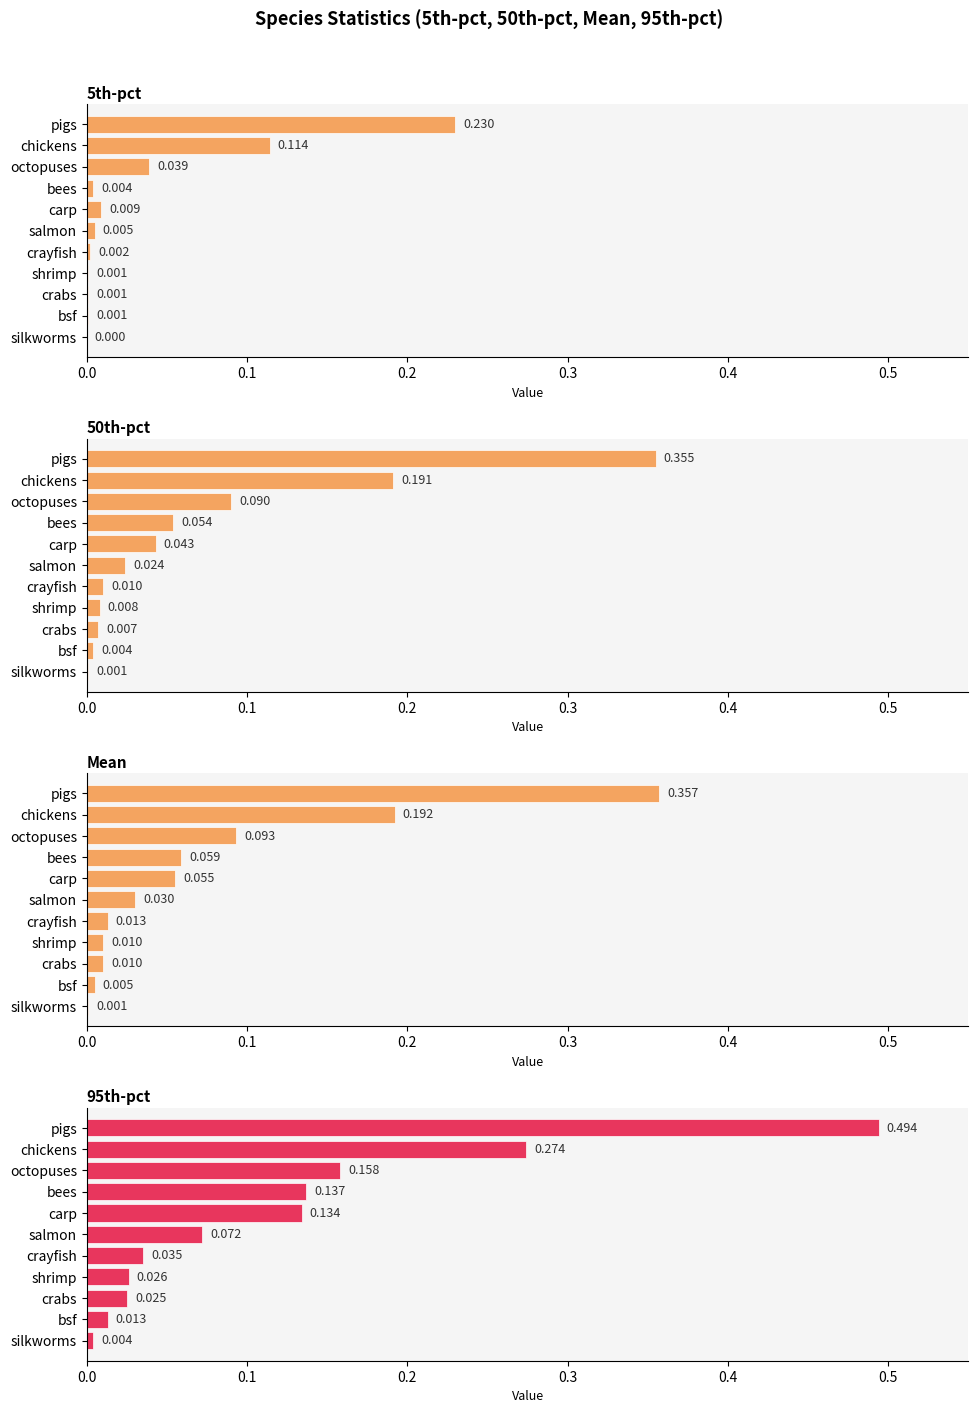

True or false: 95th-pct has a value of 0.0 at crabs.

False